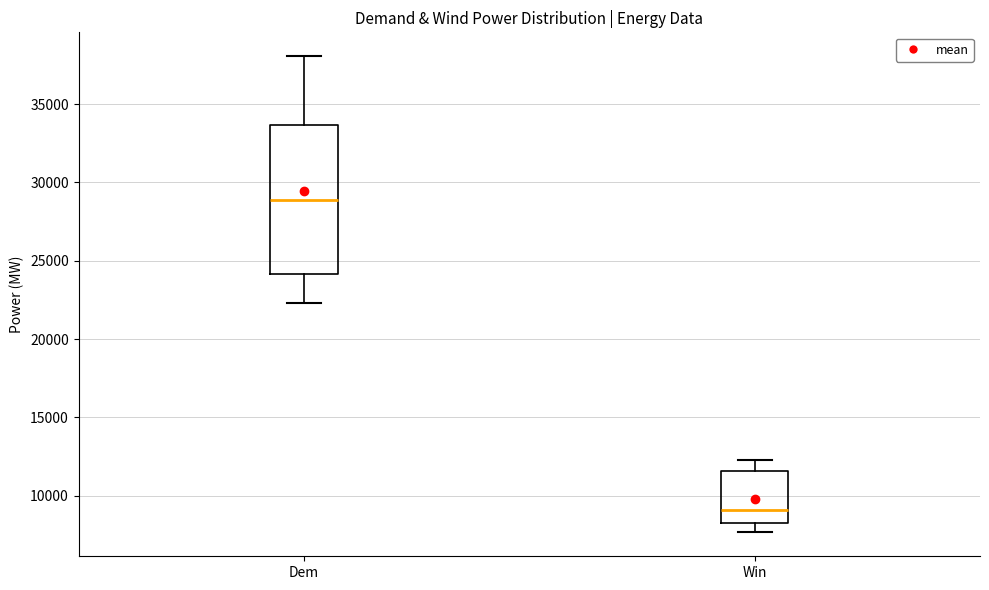

Where does the median line of the box for Dem sit on the y-axis? The values are not printed on the chart, so give them approximately, as read against the axis.

29000